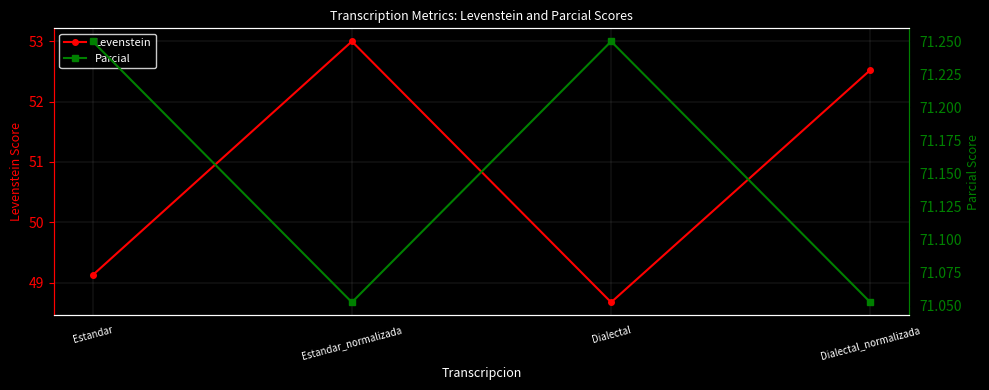

Reading left to right, list all the values displayed in this chart.

Levenstein: Estandar=49.1	Estandar_normalizada=53.0	Dialectal=48.7	Dialectal_normalizada=52.5
Parcial: Estandar=71.2	Estandar_normalizada=71.1	Dialectal=71.2	Dialectal_normalizada=71.1